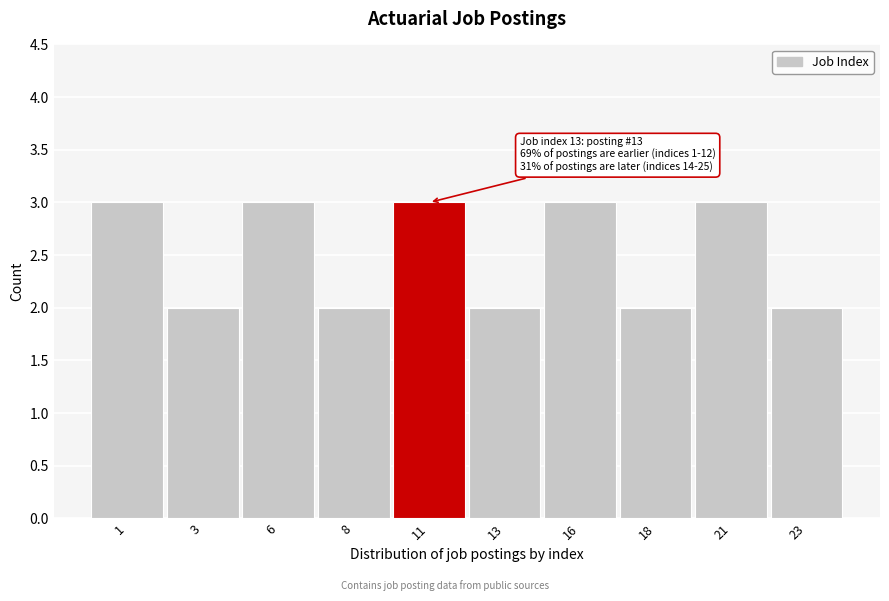

Reading right to left, list all the values displayed in this chart.

23=2	21=3	18=2	16=3	13=2	11=3	8=2	6=3	3=2	1=3